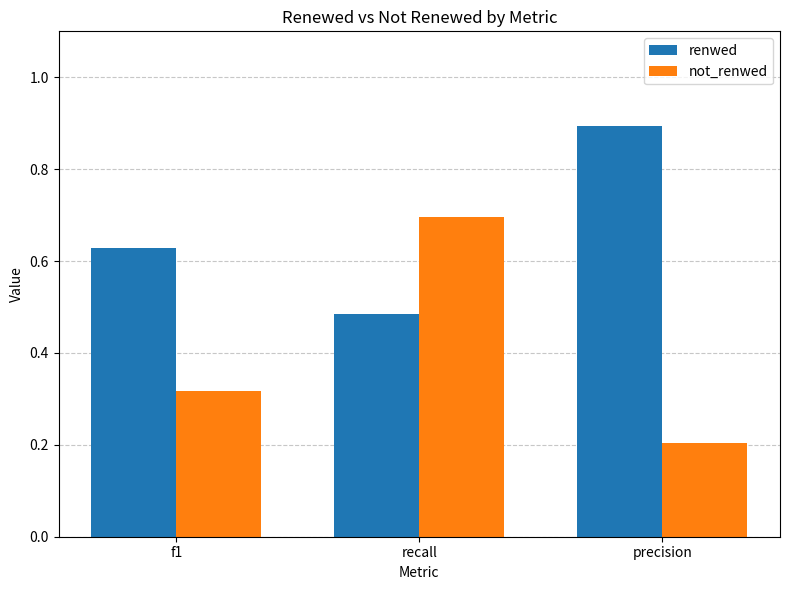

How many bars are there in each group?

2